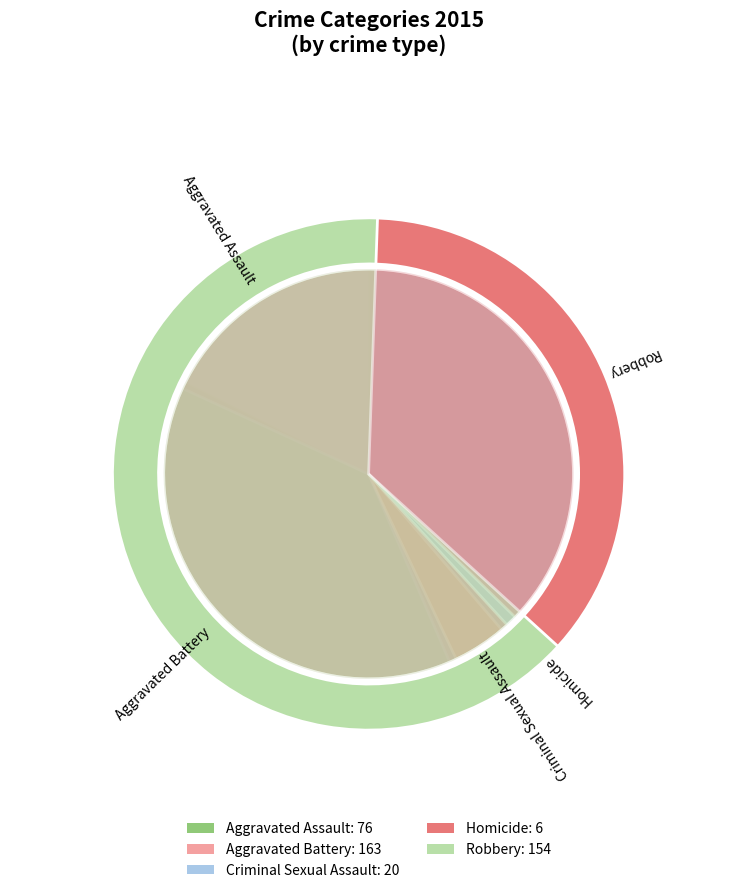

Combined, do Robbery and Aggravated Battery account for over 50%?

Yes